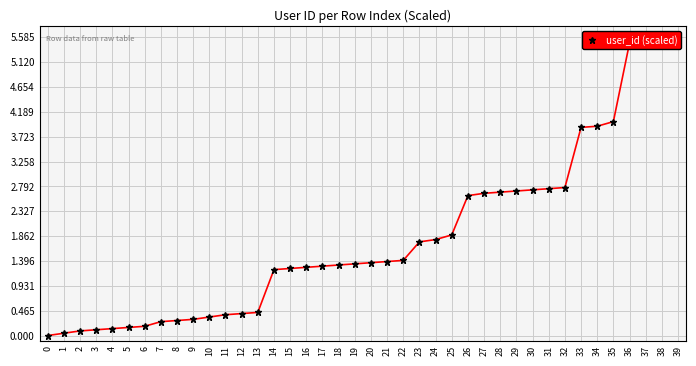

What is the value of the 24th point from the left?

1.8